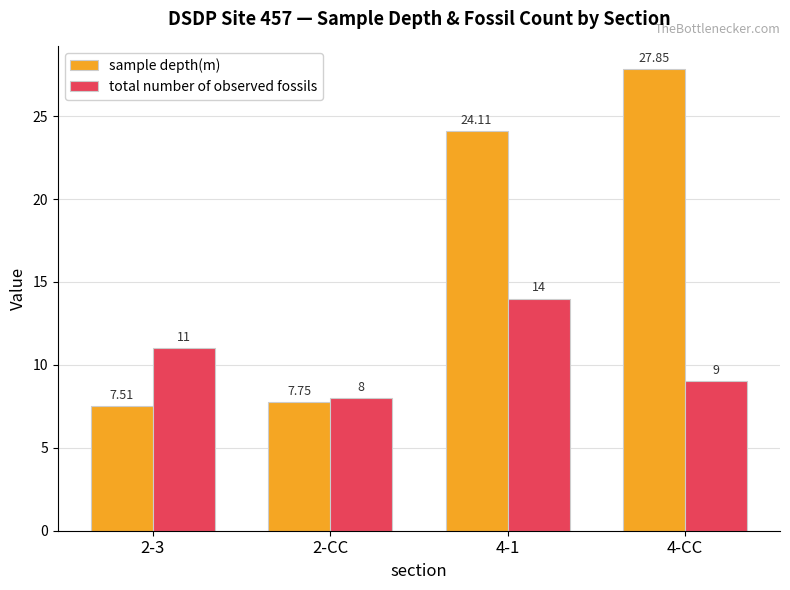

At which category is the sum across all series the highest?

4-1